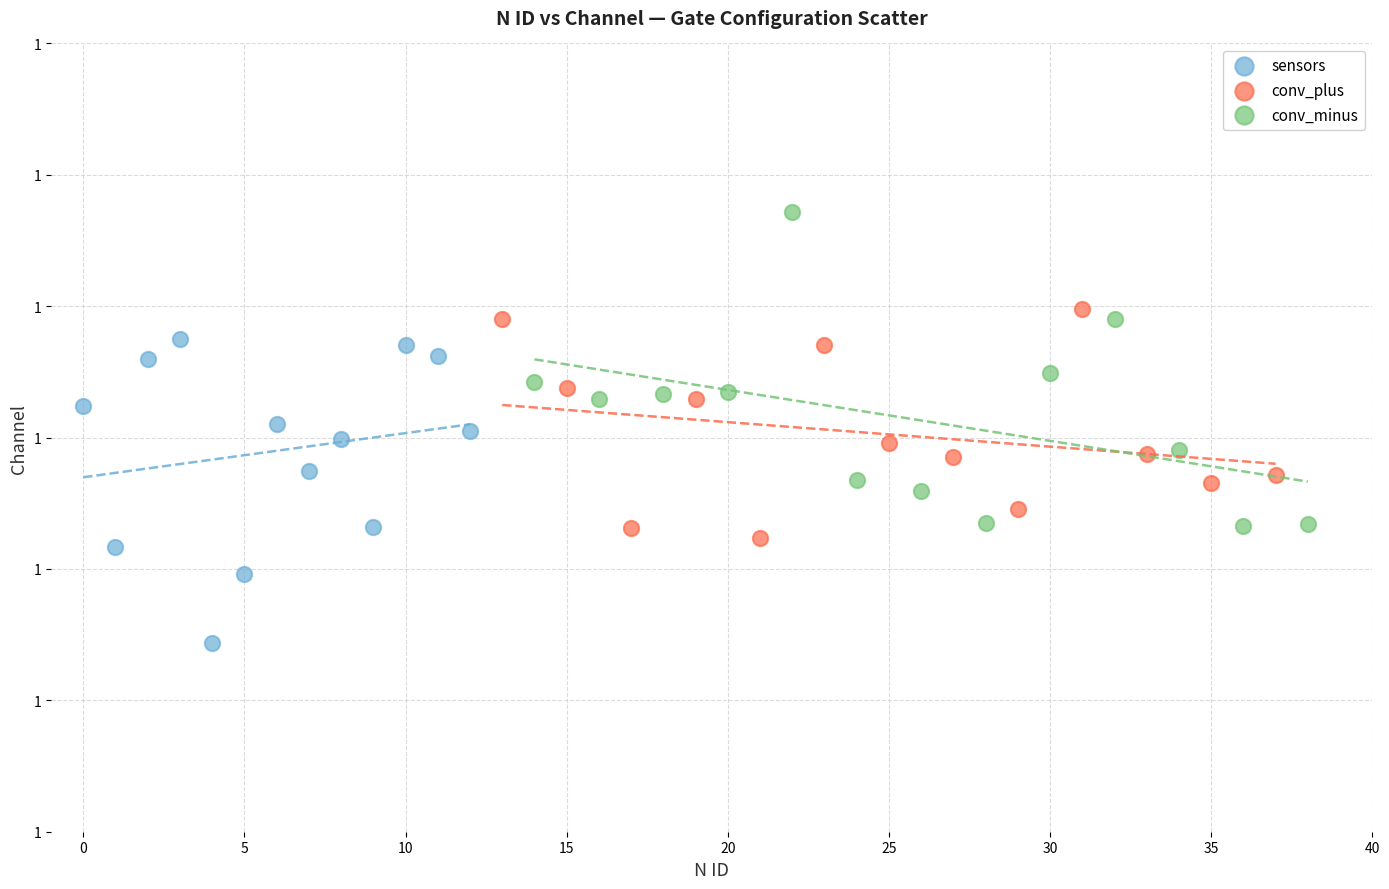

Which series contains the highest Y value?

conv_minus